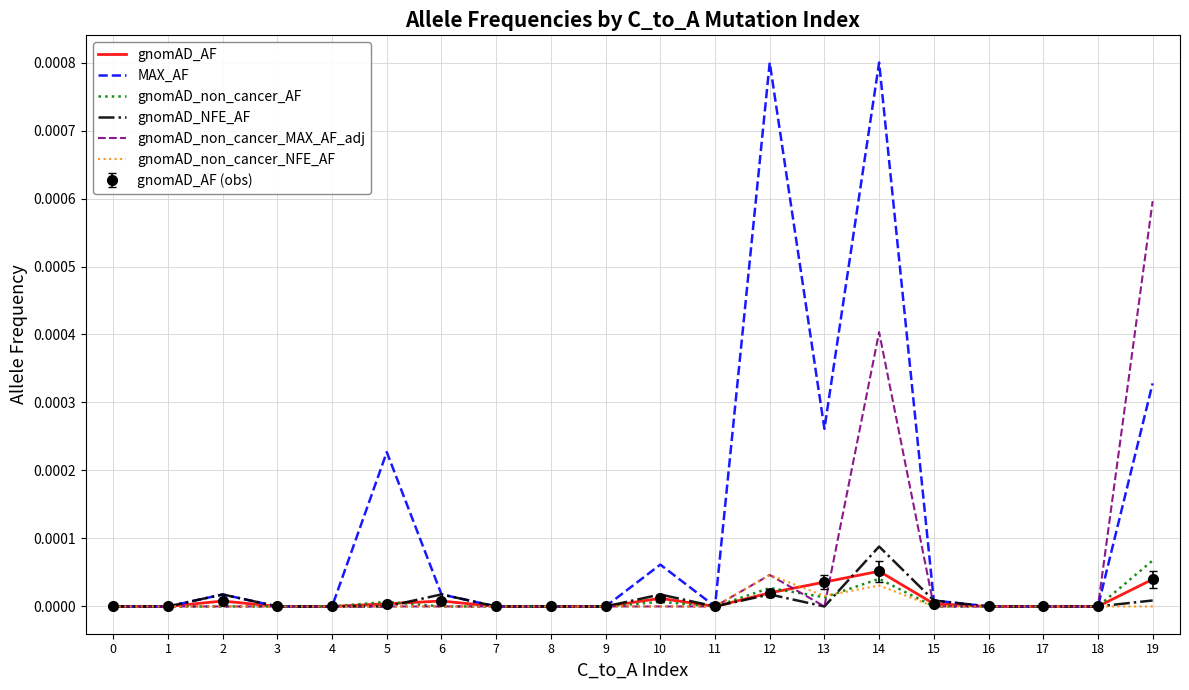

The value of gnomAD_non_cancer_NFE_AF at 18 is 0.0. True or false?

True